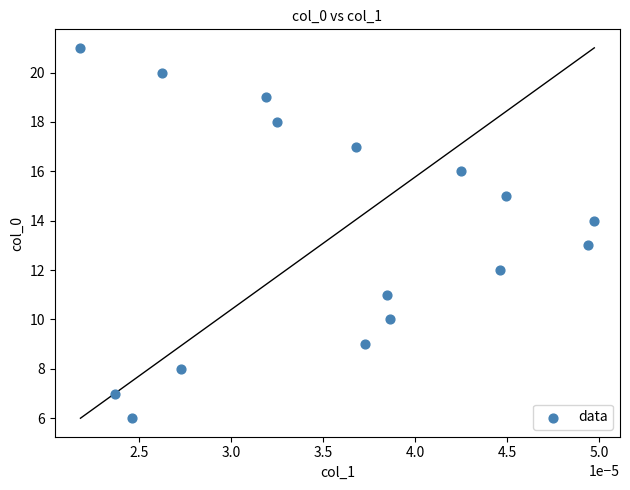

What is the range of Y values (max minus min)?

15